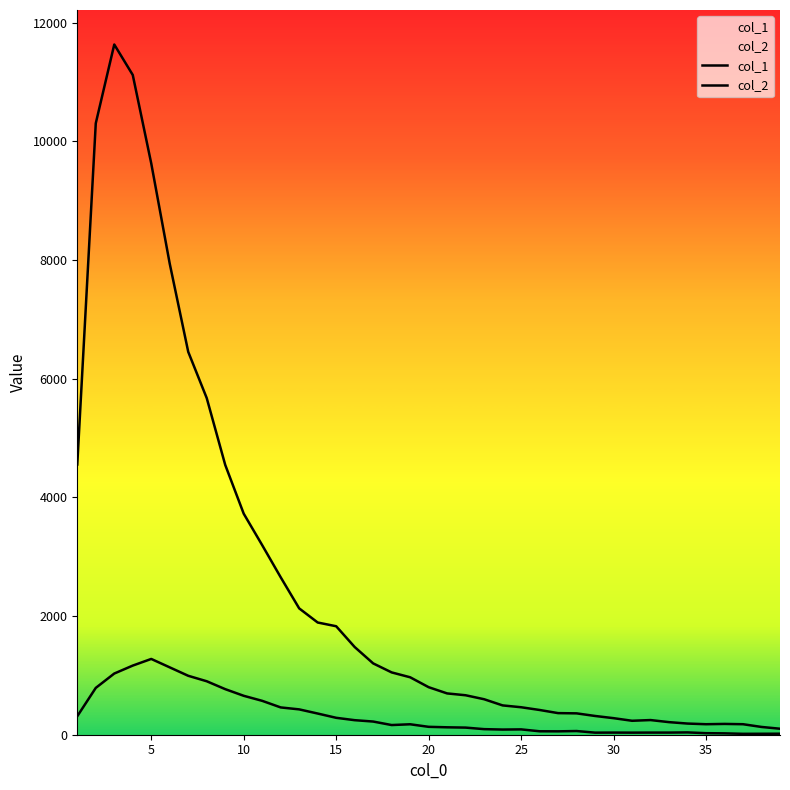

True or false: col_2 has more than 1 points higher than both neighbors.

True